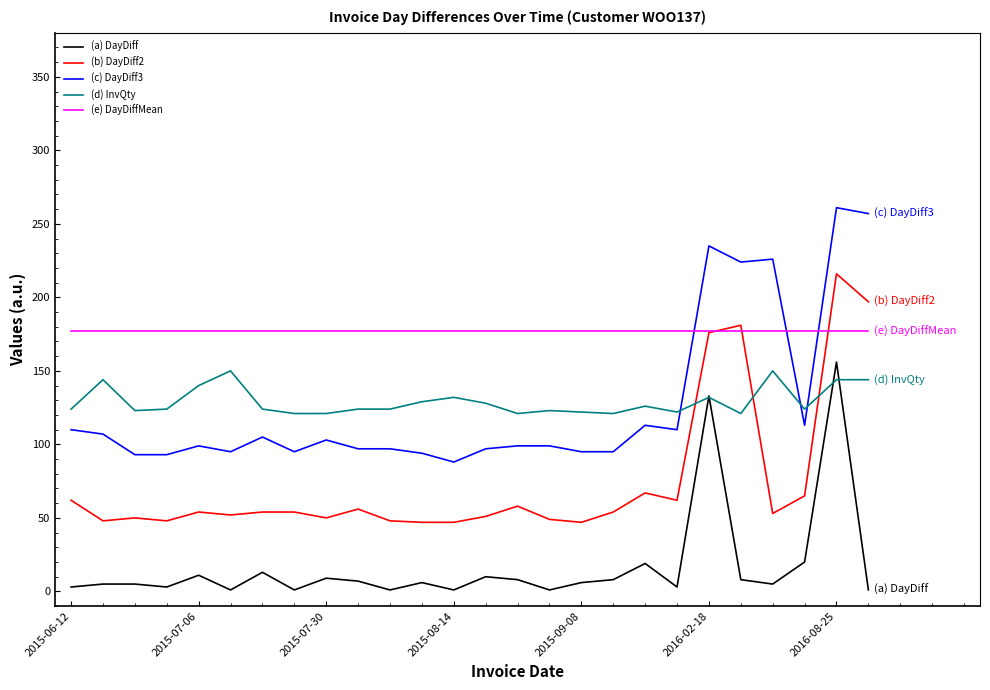

What is the maximum value shown in the chart?

261.0